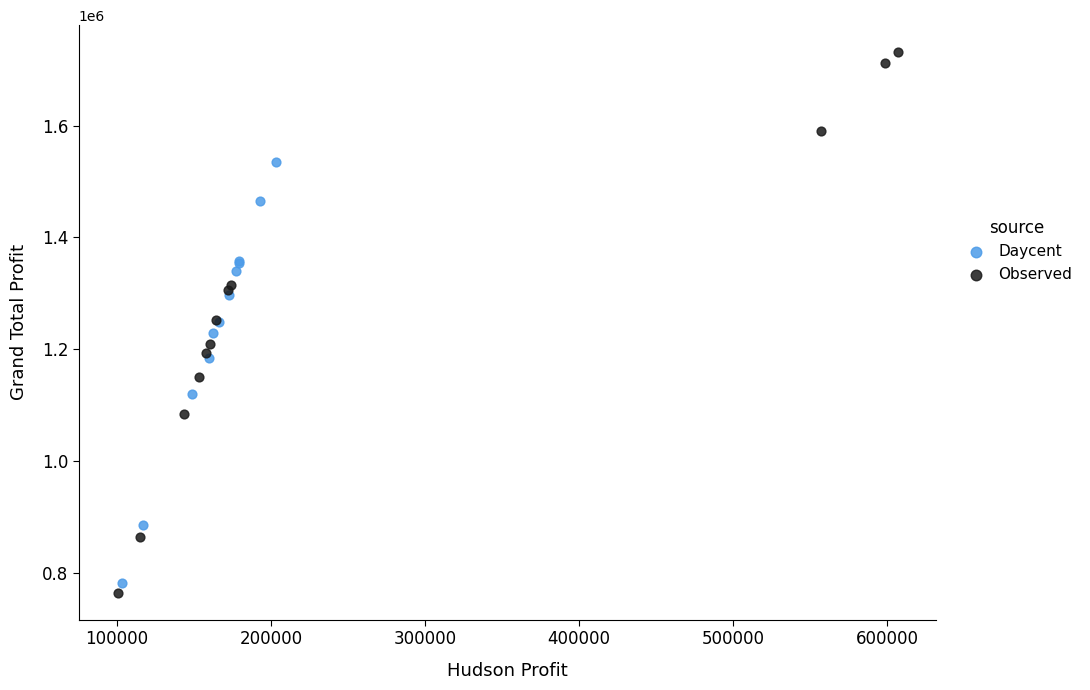

Which series has the widest spread of Y values?

Observed